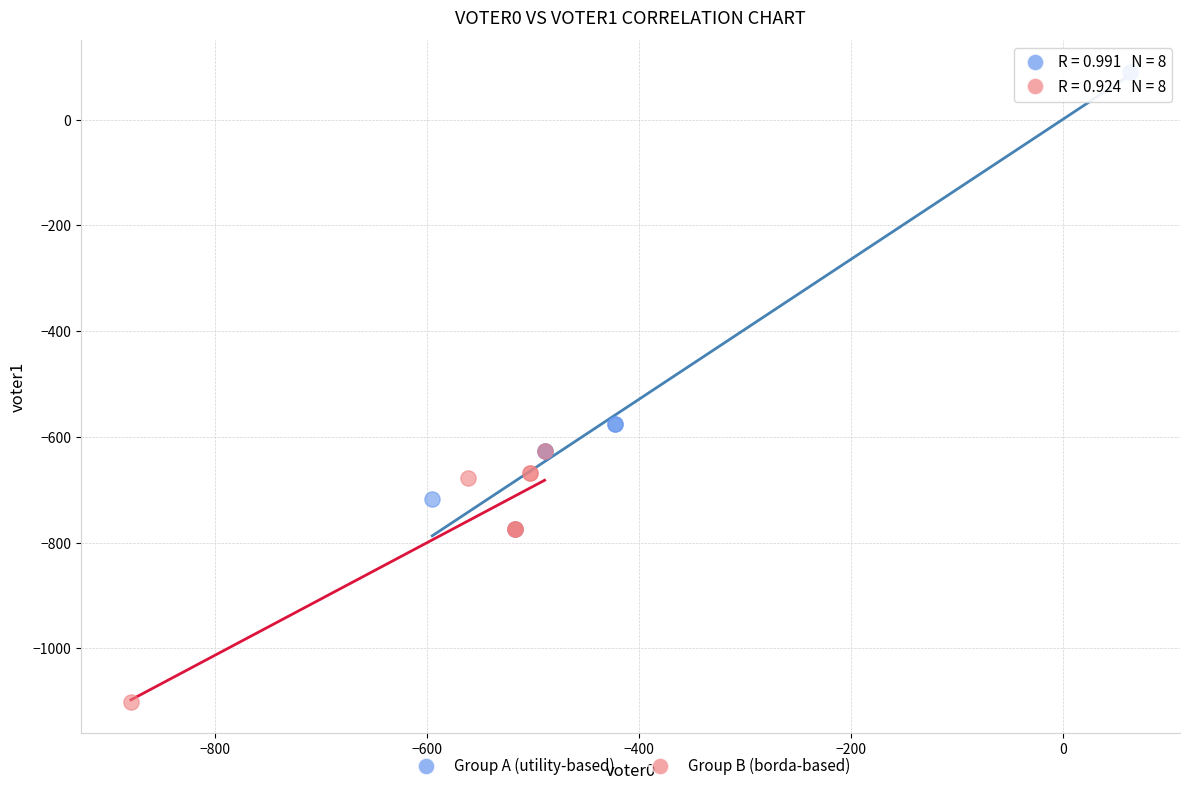

Which series reaches the minimum Y coordinate?

Group B (borda-based)